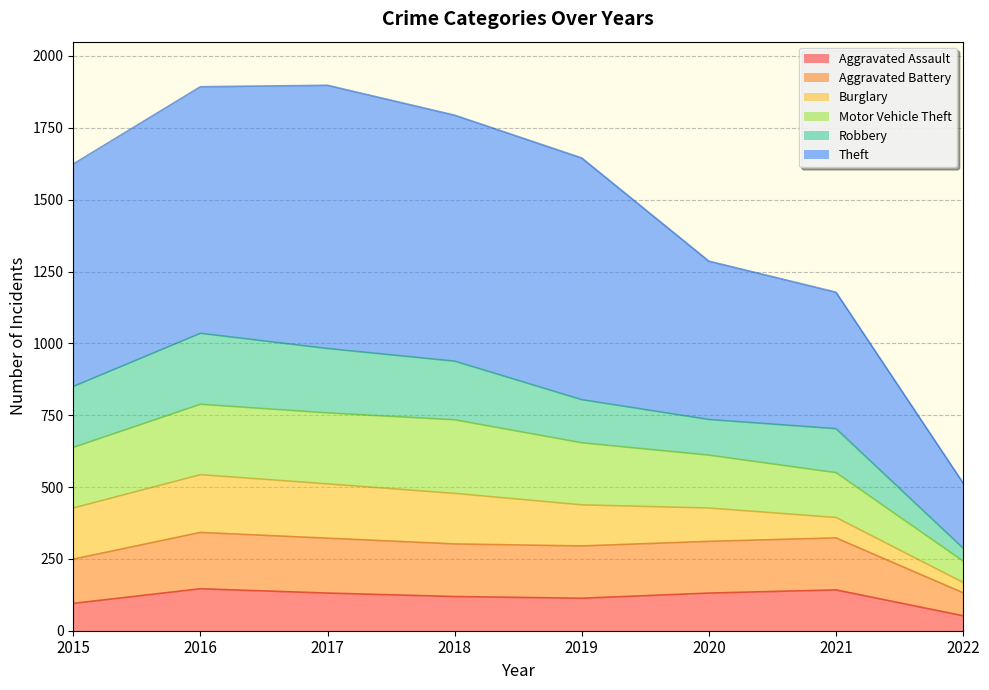

Which category has the lowest value across all series?

2022